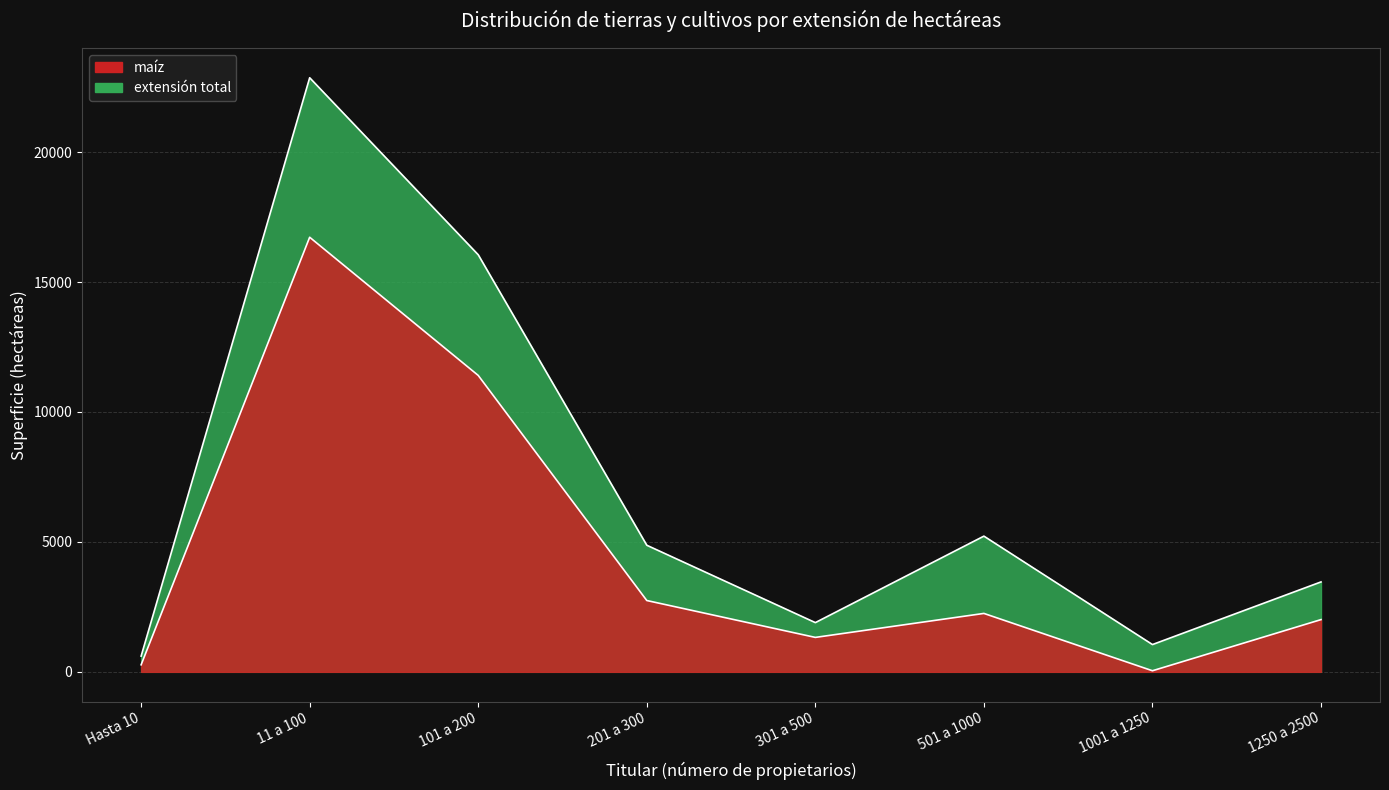

At which label is extensión total closest to 11732?

101 a 200